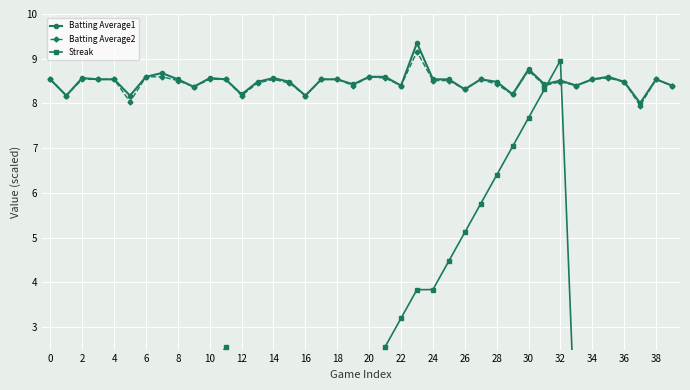

True or false: Batting Average2 has a value of 2.7 at 10.

False